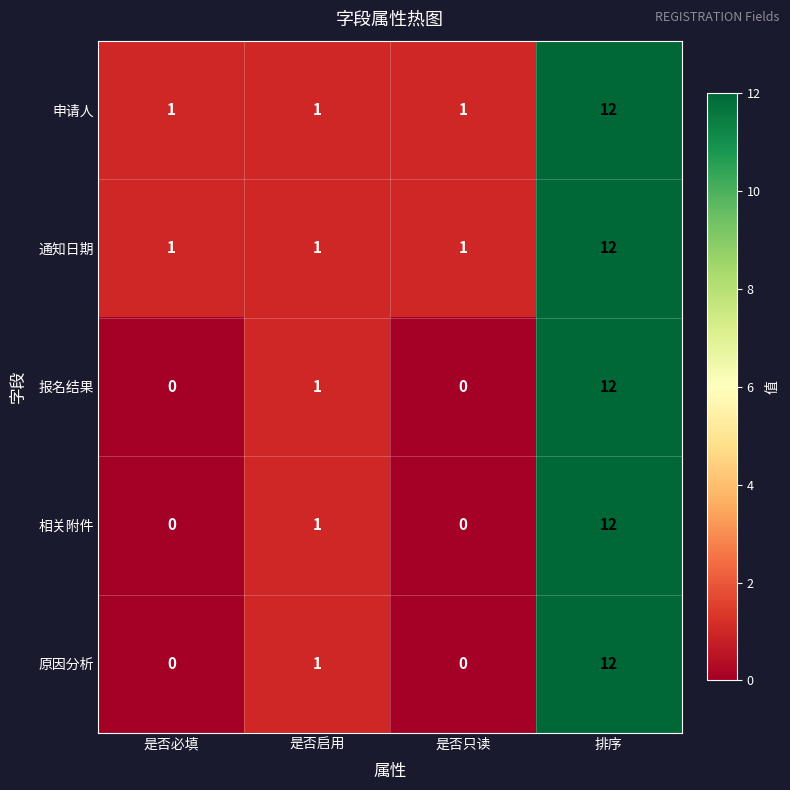

What is the greatest value displayed?

12